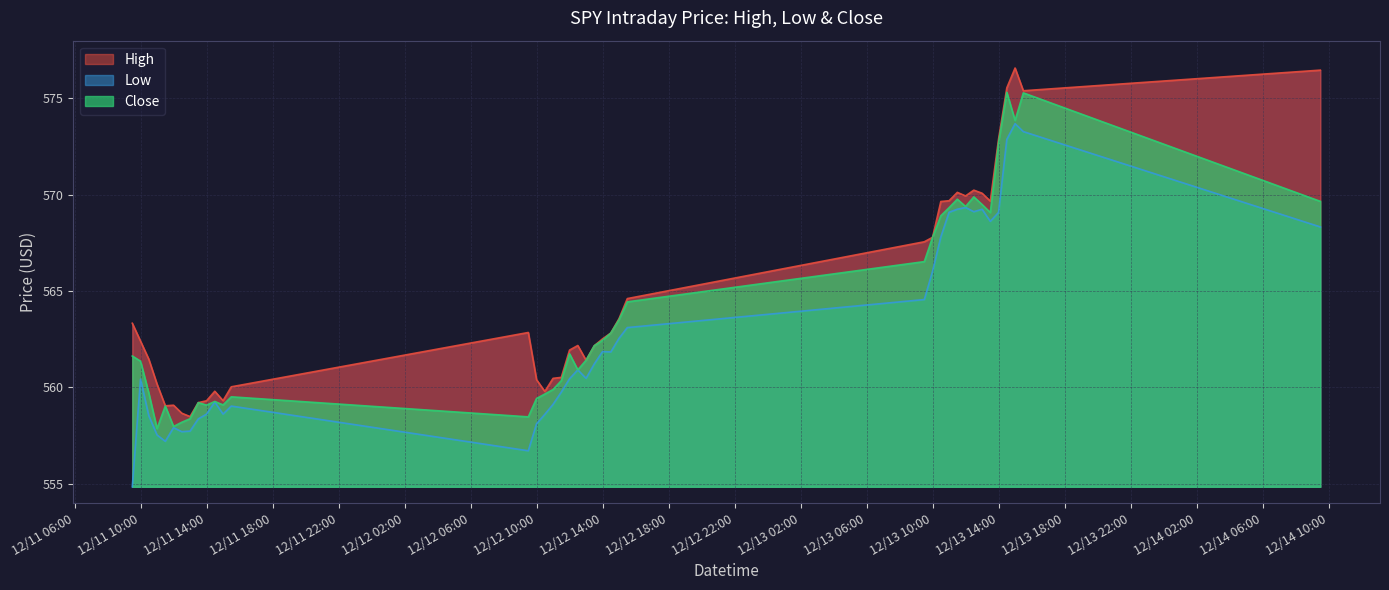

What are all the series names shown in the legend?

High, Low, Close